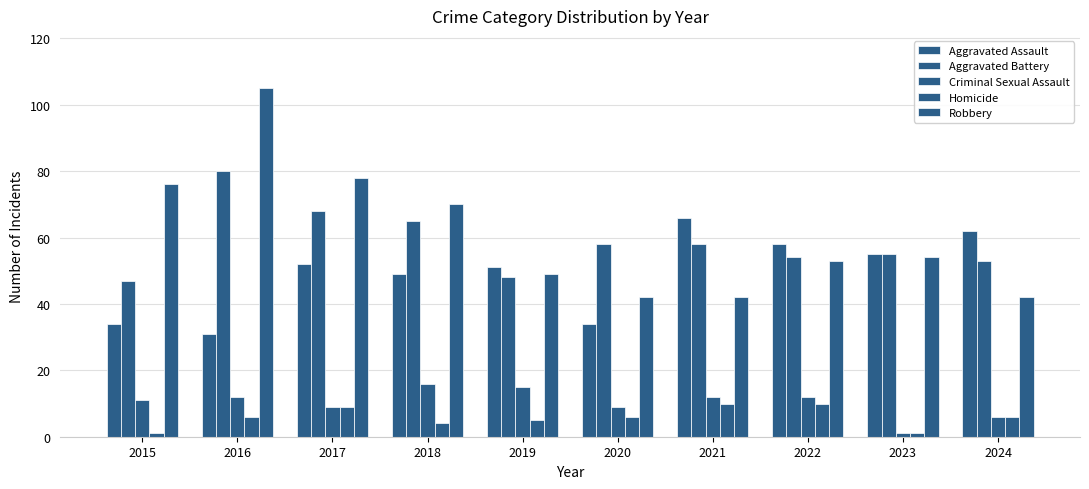

Are the bars grouped side by side (vs. stacked)?

Yes